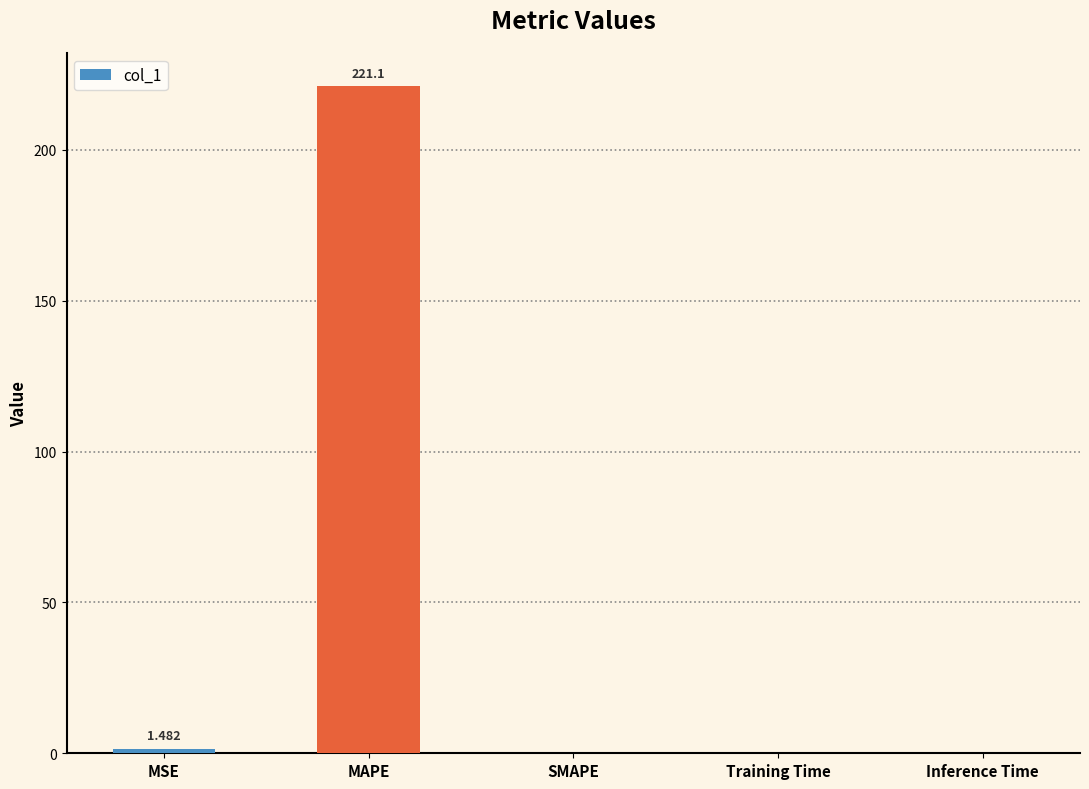

What is the change in value from MAPE to Inference Time?

-221.1